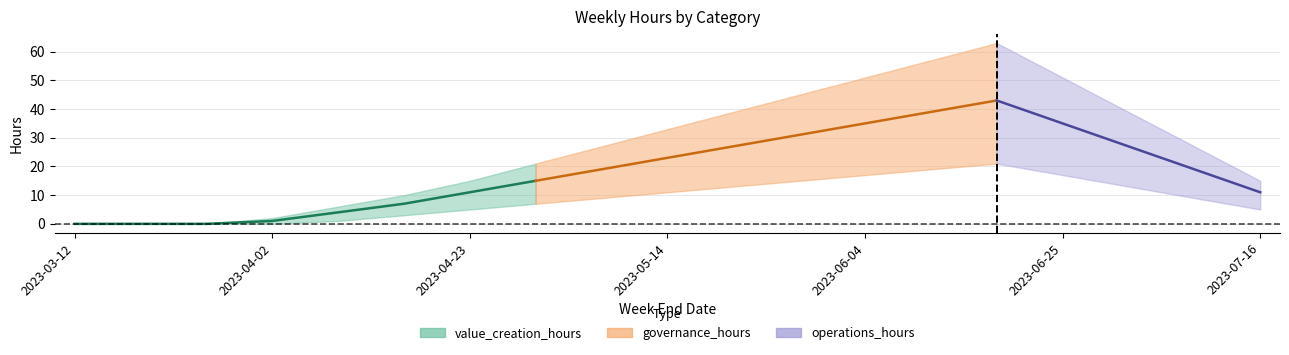

Where is governance_hours nearest to the value 5?

2023-05-07